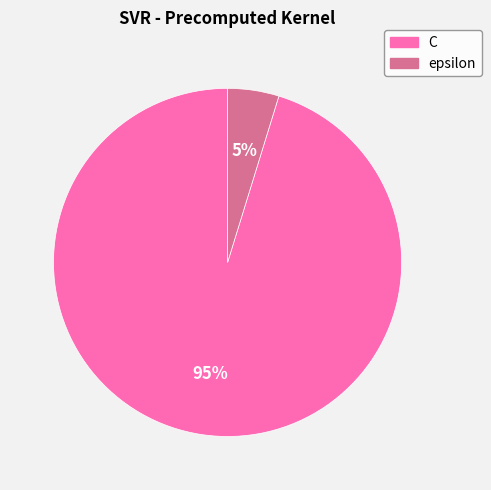

Rank the categories by value from highest to lowest.

C, epsilon